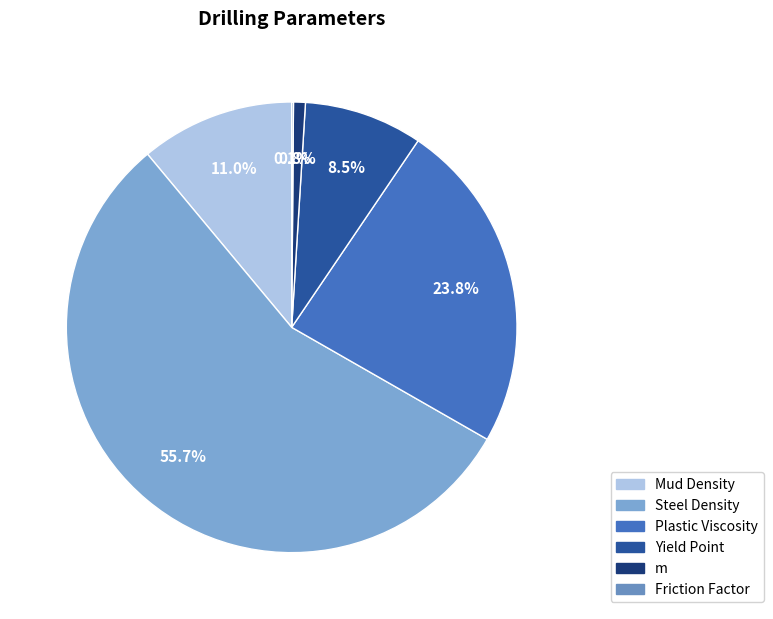

Does any single category account for the majority?

Yes